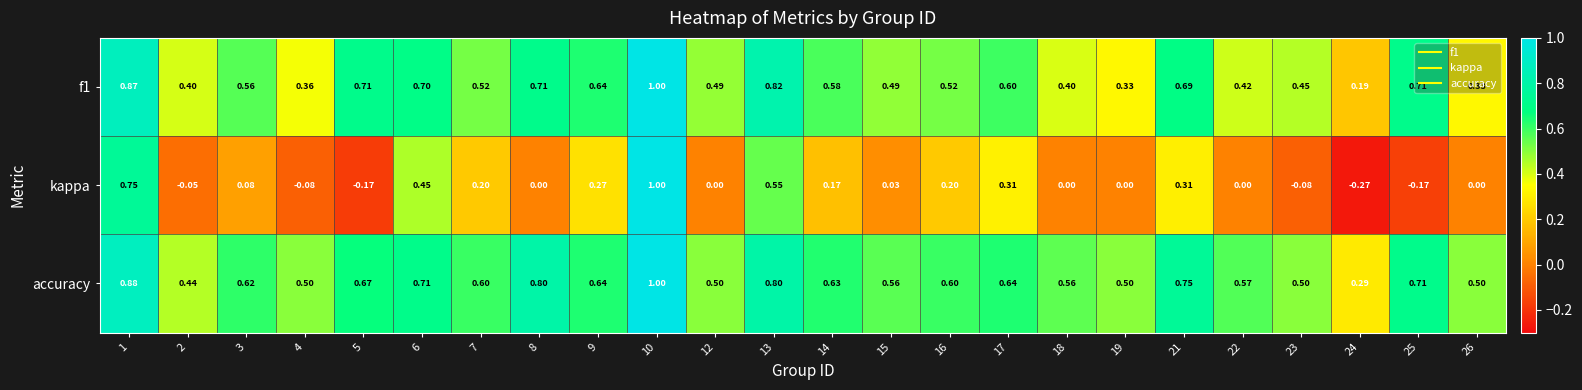

At which category does the chart reach its minimum across all series?

24